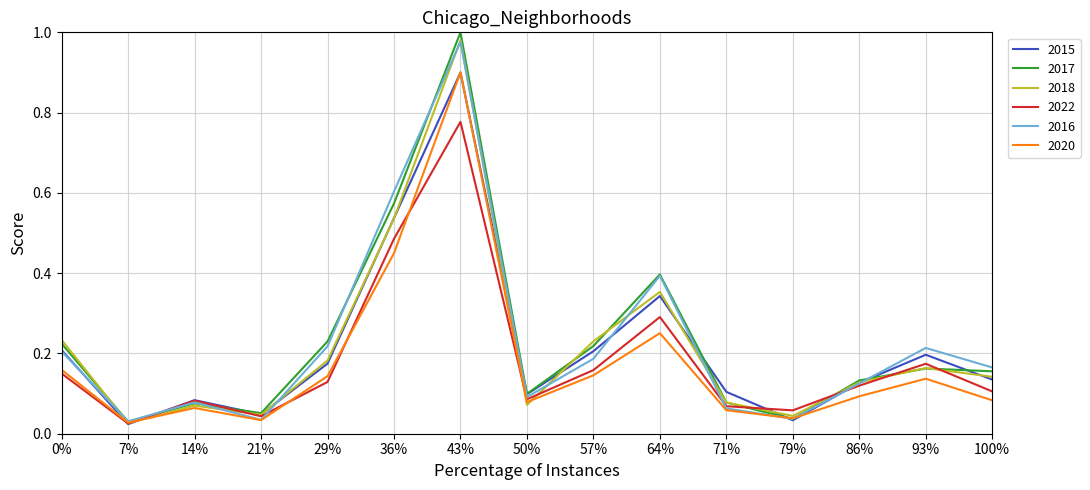

The value of 2018 at 29% is 0.1. True or false?

False